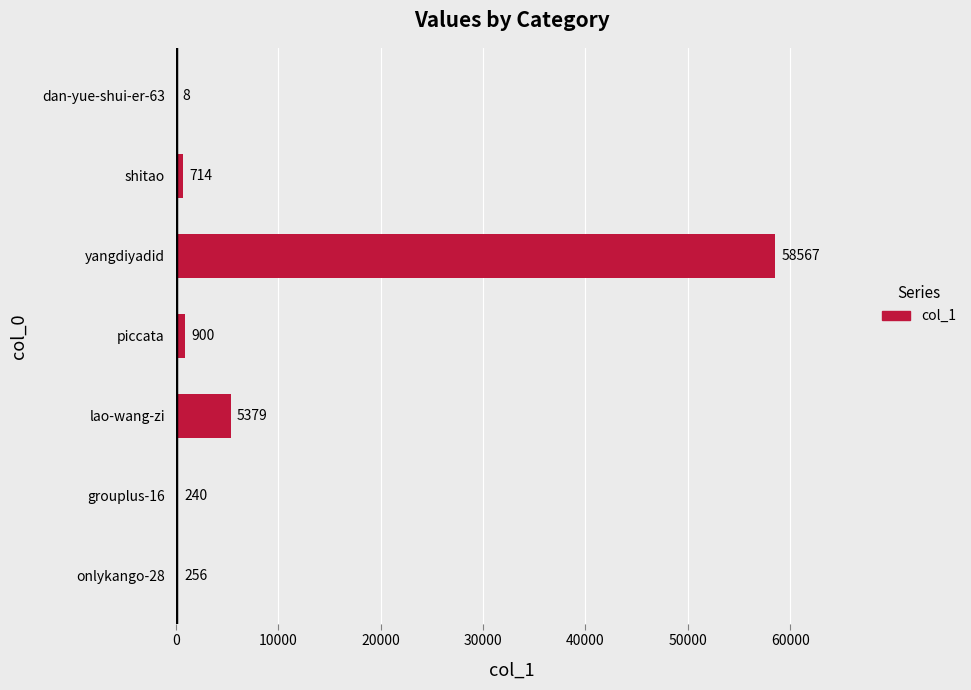

What is the sum of the values at onlykango-28 and grouplus-16?

496